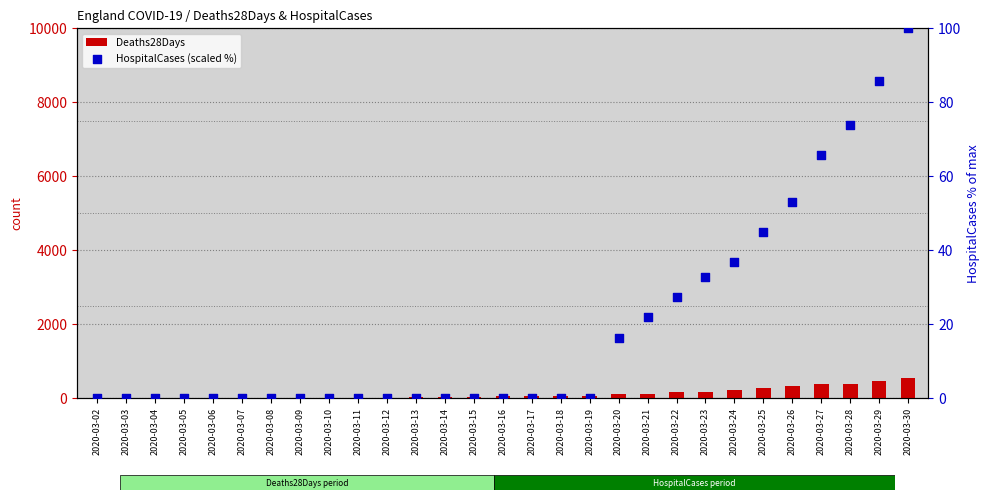

Which series contains the lowest Y value?

Deaths28Days